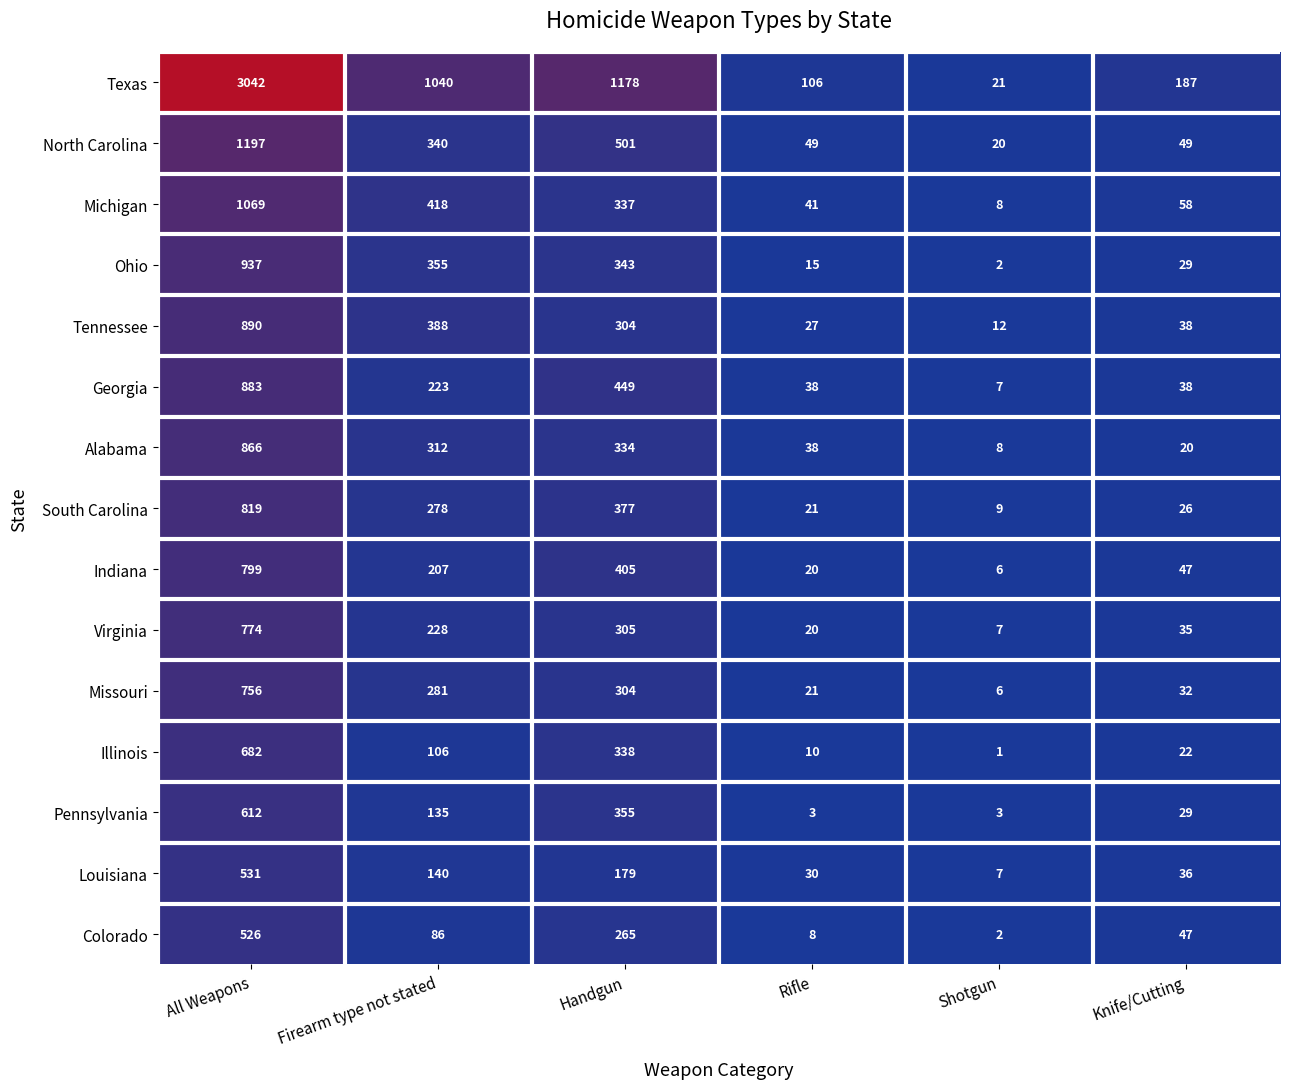

Is it true that Georgia equals 883 at All Weapons?

True